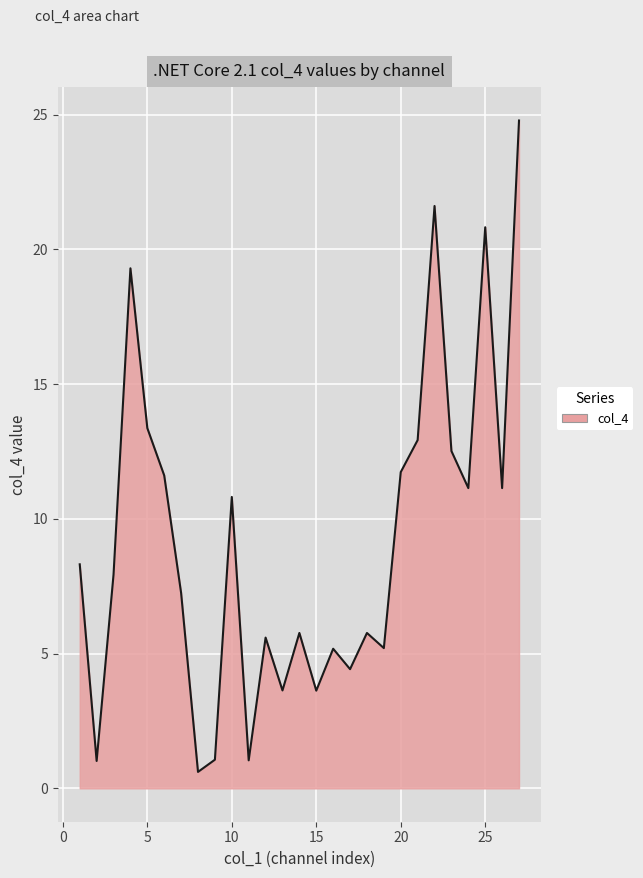

What is the greatest value displayed?

24.8